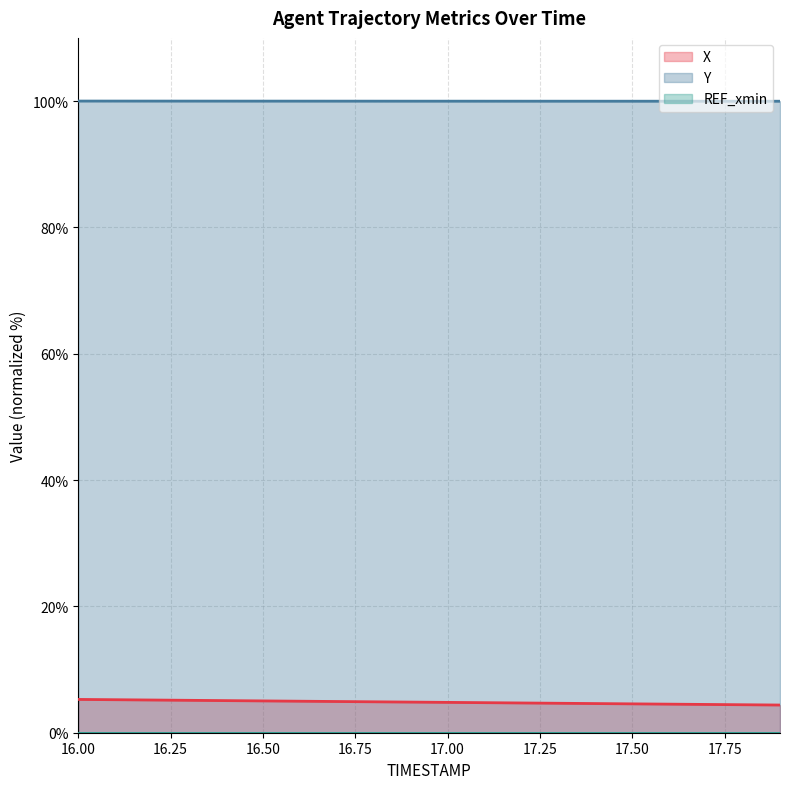

What is the highest value of the X series?

5.3